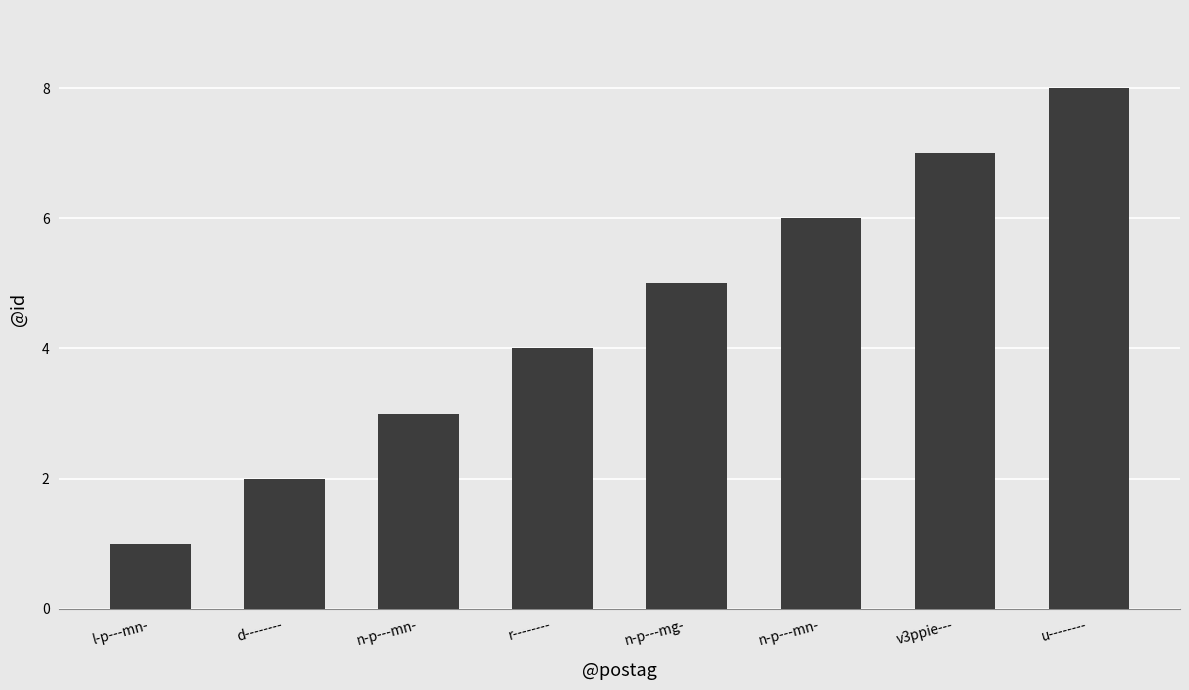

Does the chart contain stacked bars?

No